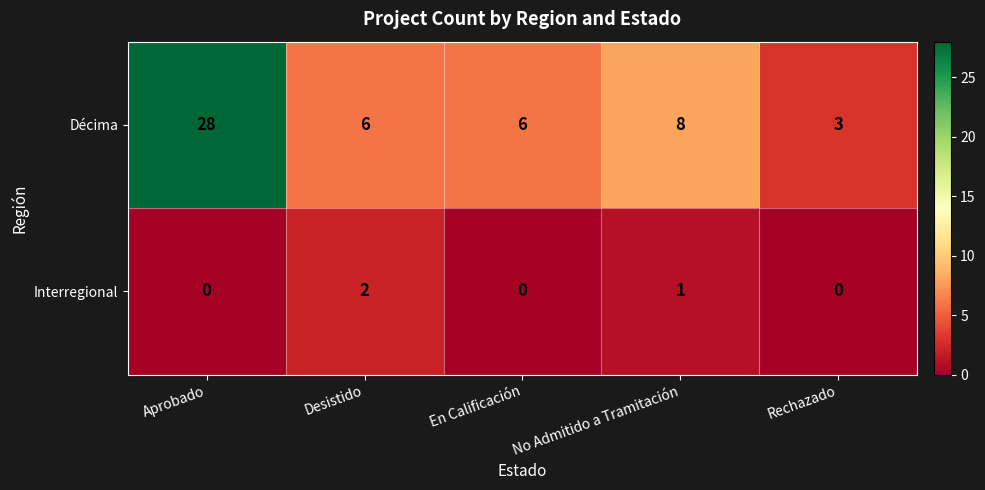

Which series changed the most between Aprobado and En Calificación?

Décima